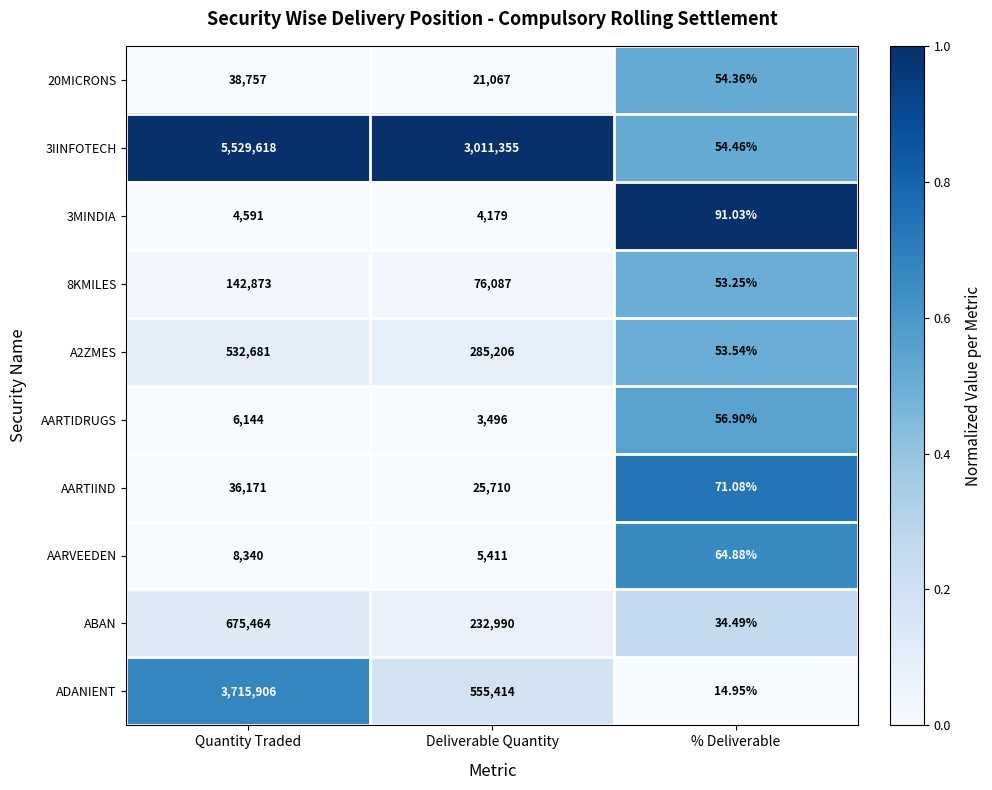

Rank the series by their maximum value, from highest to lowest.

3IINFOTECH, ADANIENT, ABAN, A2ZMES, 8KMILES, 20MICRONS, AARTIIND, AARVEEDEN, AARTIDRUGS, 3MINDIA